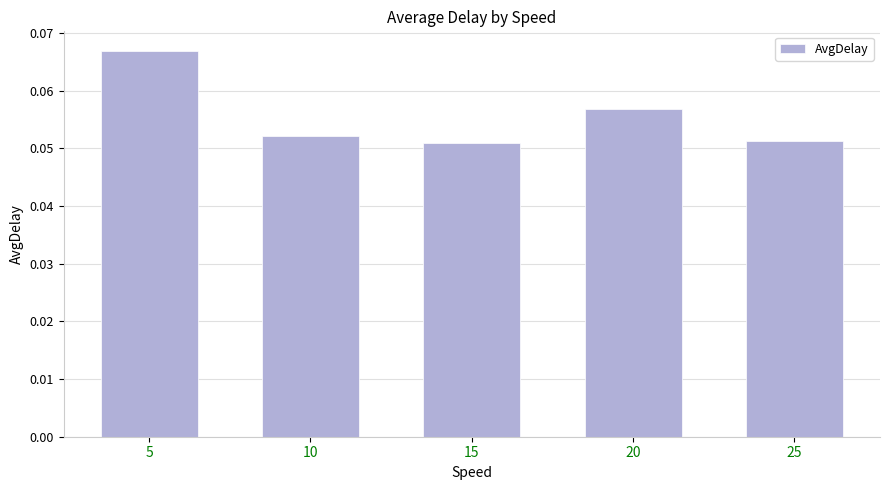

Count the values in the range 0 to 1.

5